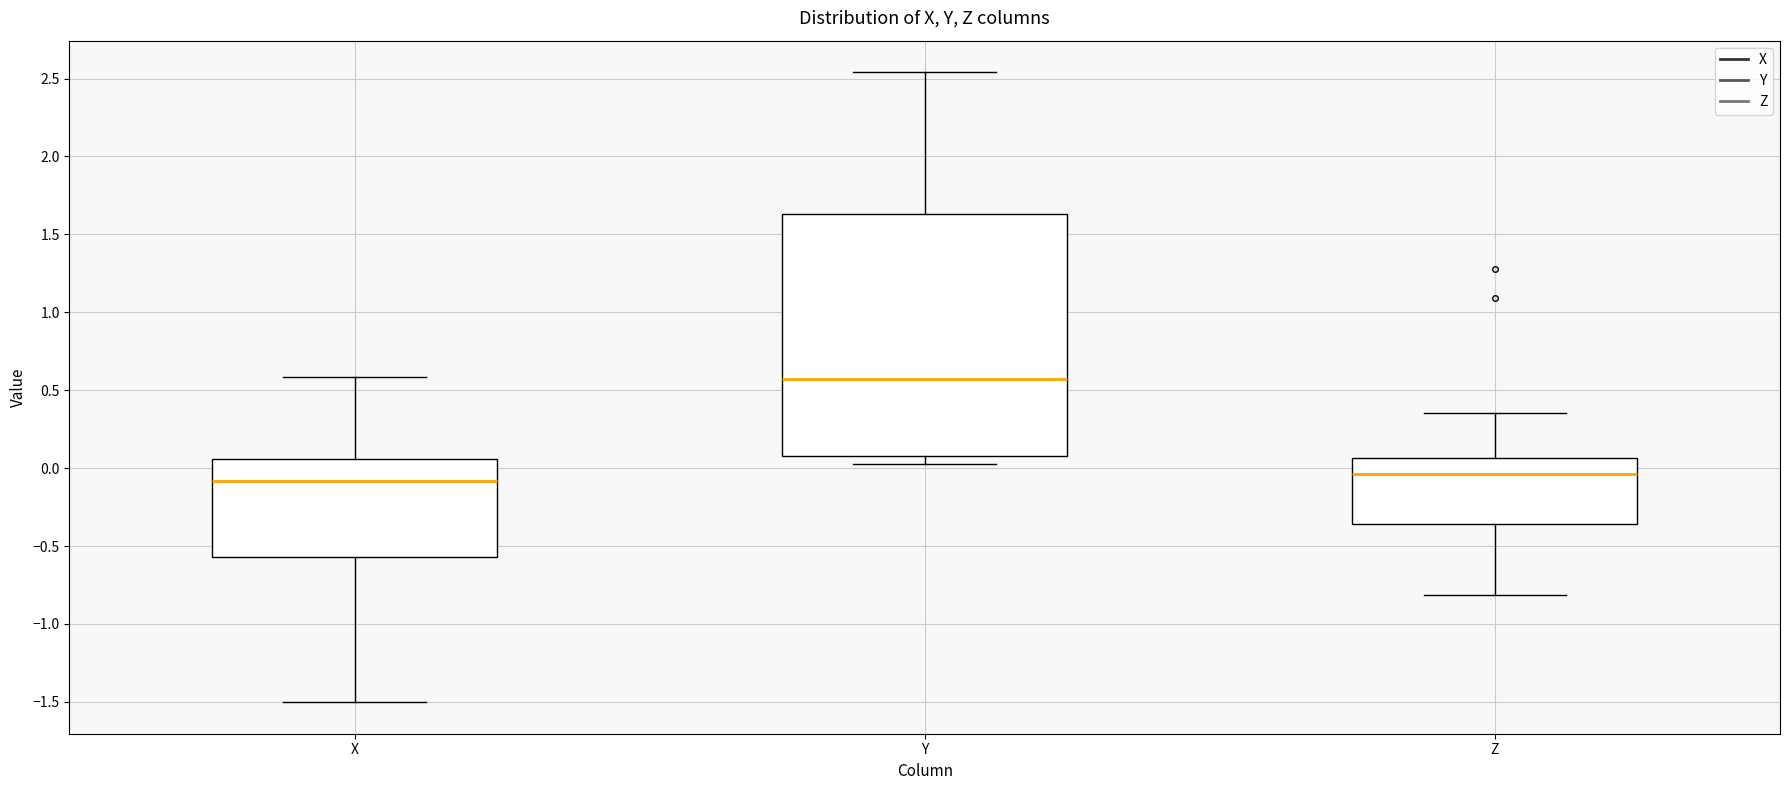

Where is the lower edge of the box for X on the y-axis? The values are not printed on the chart, so give them approximately, as read against the axis.

-0.55